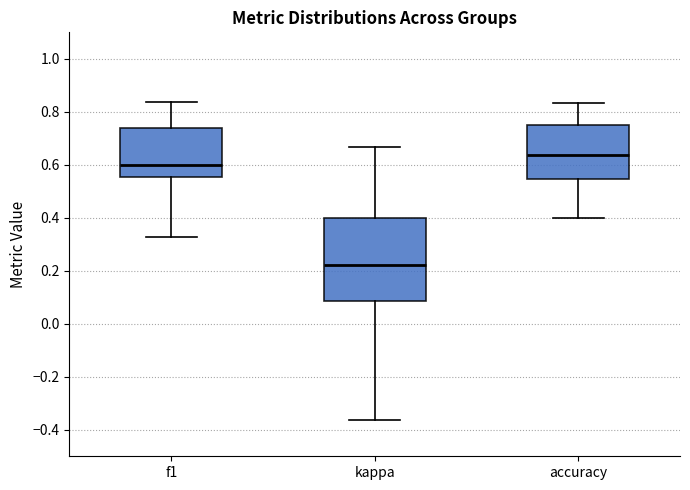

Which box's median line is the lowest?

kappa